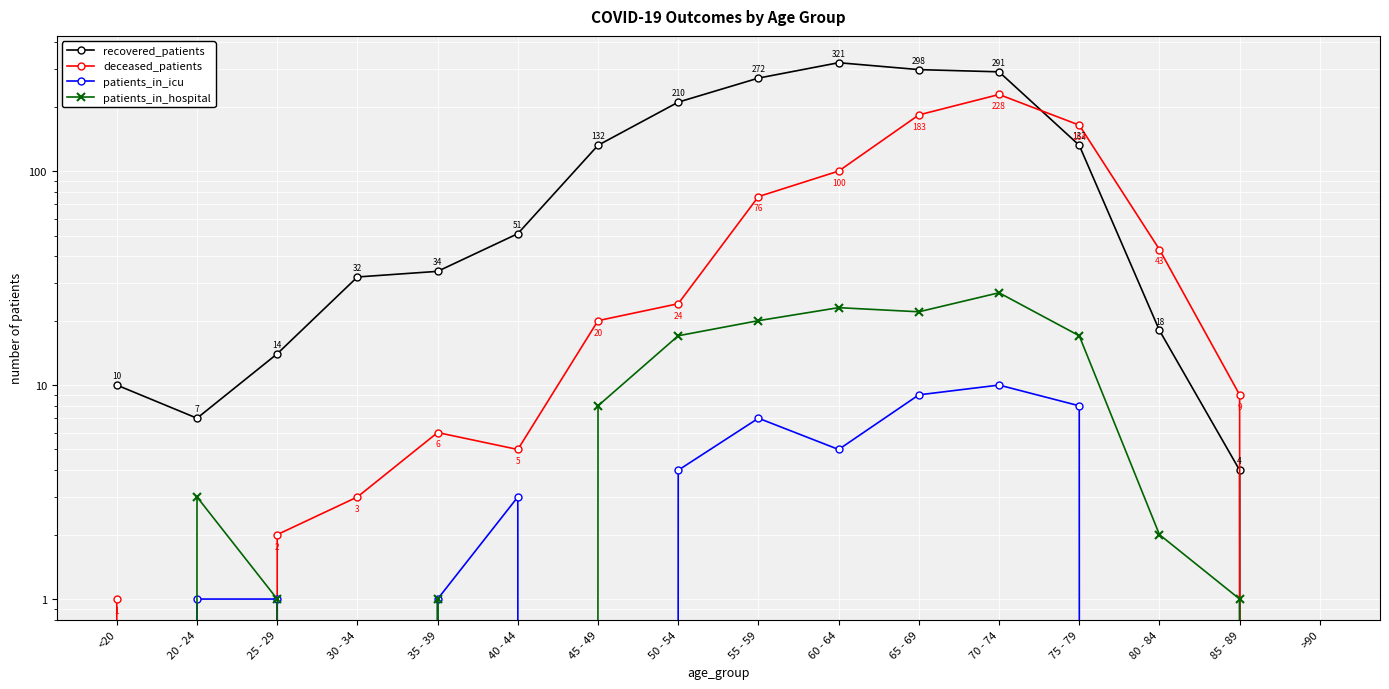

After their last crossing, which series has the higher values: recovered_patients or deceased_patients?

deceased_patients